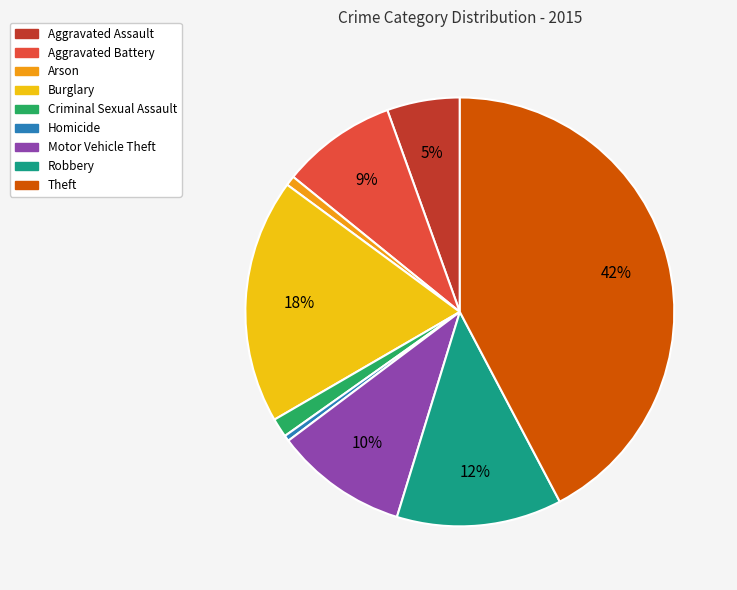

To the nearest percent, what is the average slice percentage?

11%